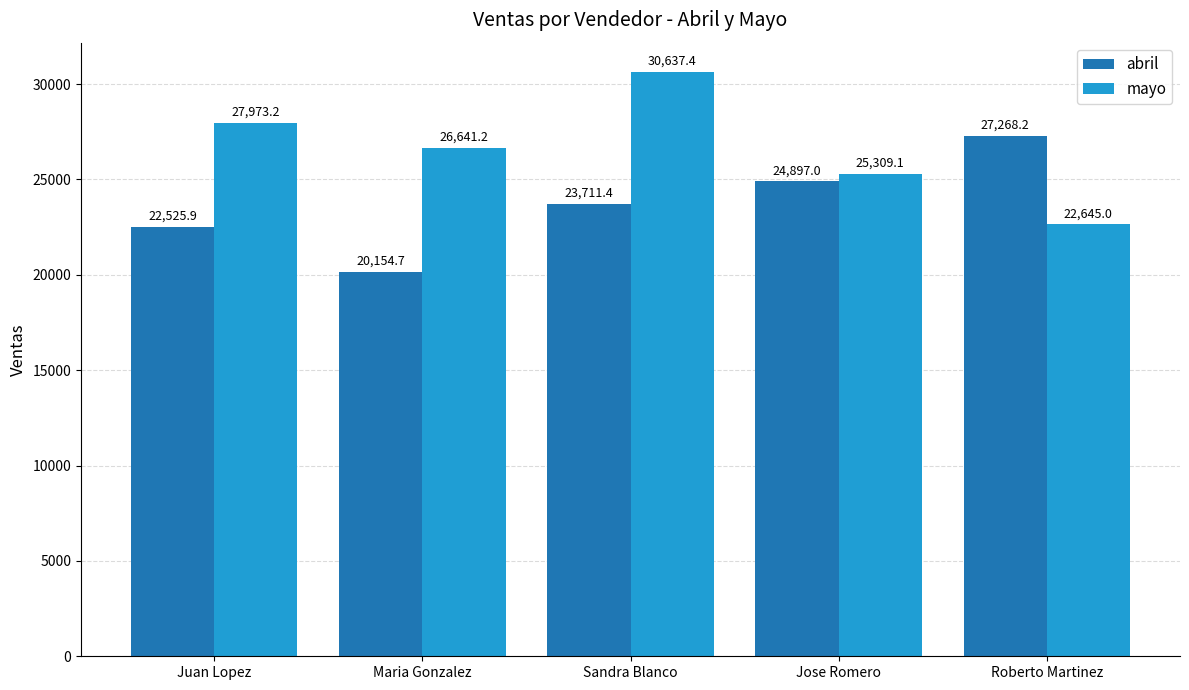

What is the label of the 3rd bar from the right?

Sandra Blanco